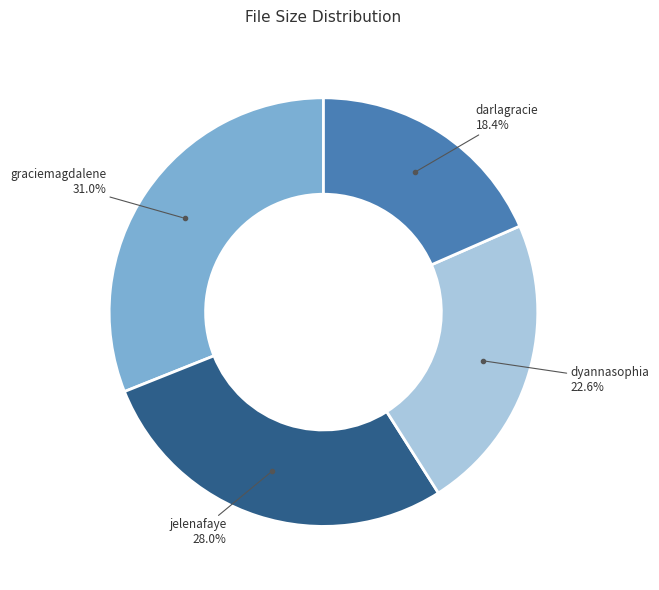

Is there any slice that represents more than half of the pie?

No